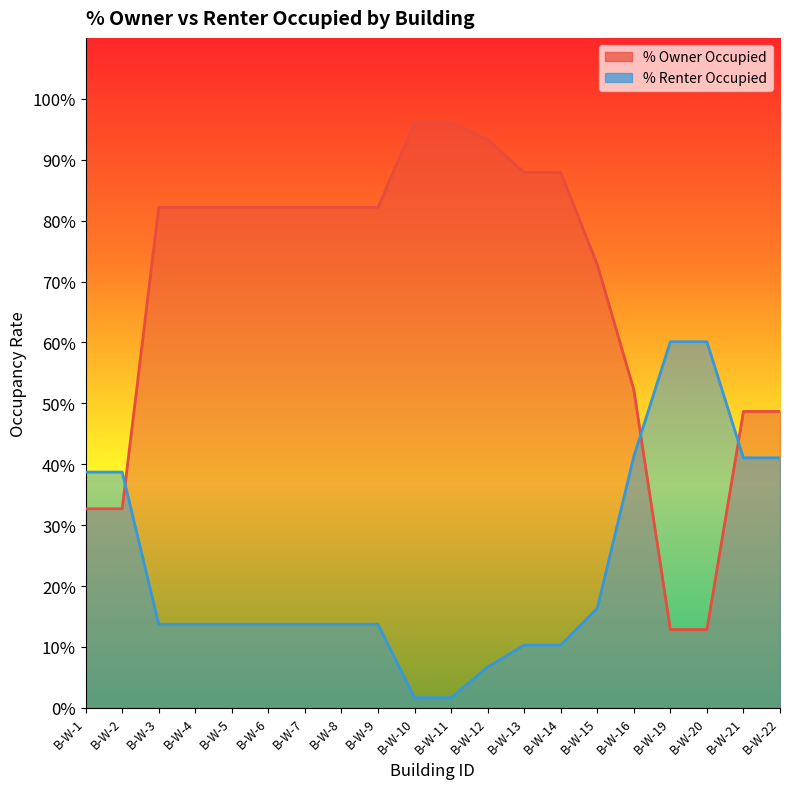

True or false: % Renter Occupied has more than 1 interior local peaks.

False